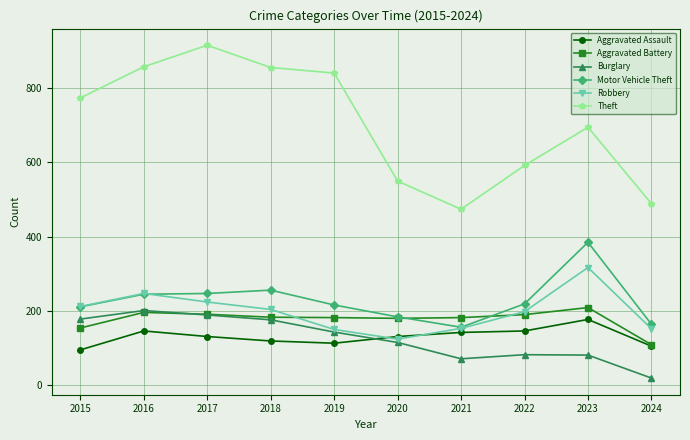

How many data points in Robbery are less than 204?

5